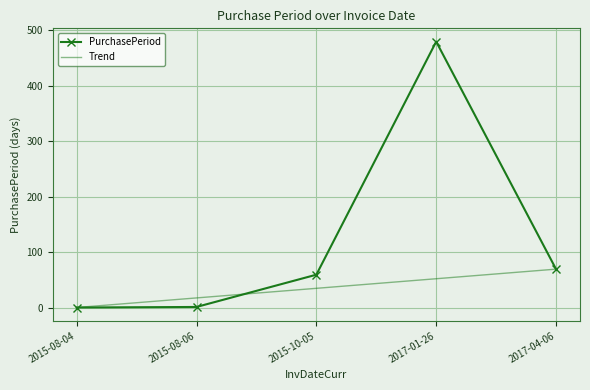

What is the total value across all series at 2017-01-26?

531.8